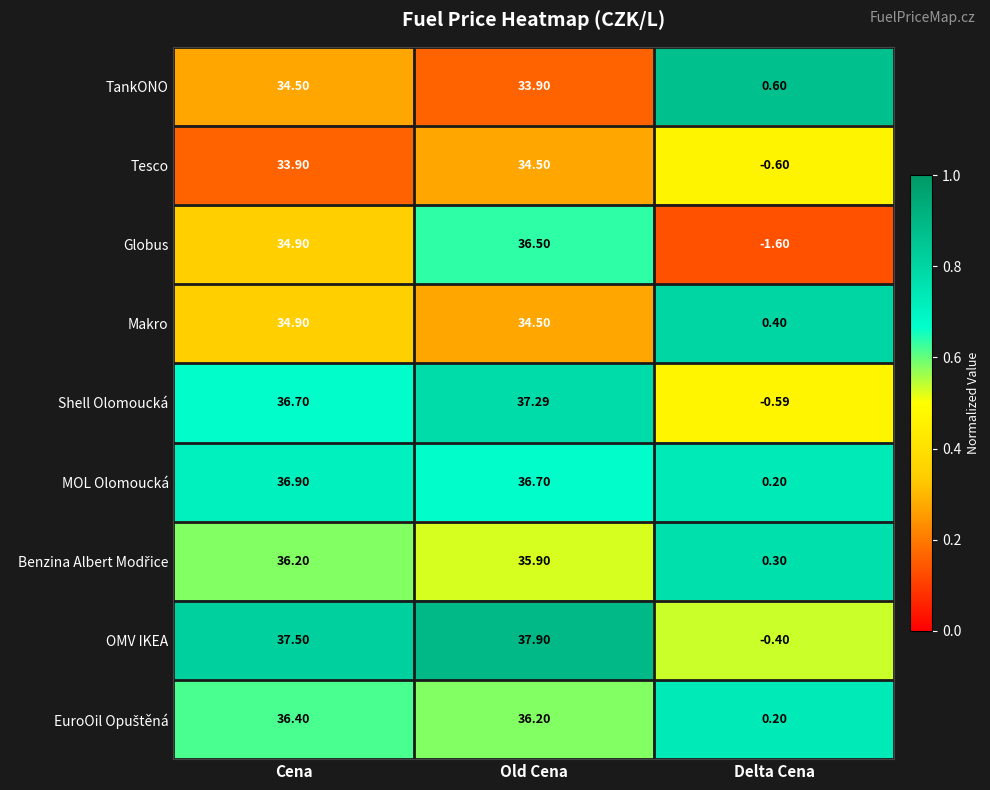

Which category has the lowest value across all series?

Delta Cena